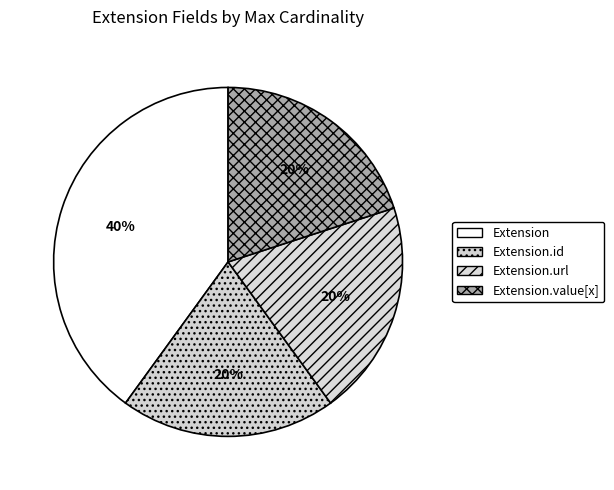

Which has a higher value, Extension.url or Extension.id?

Extension.url